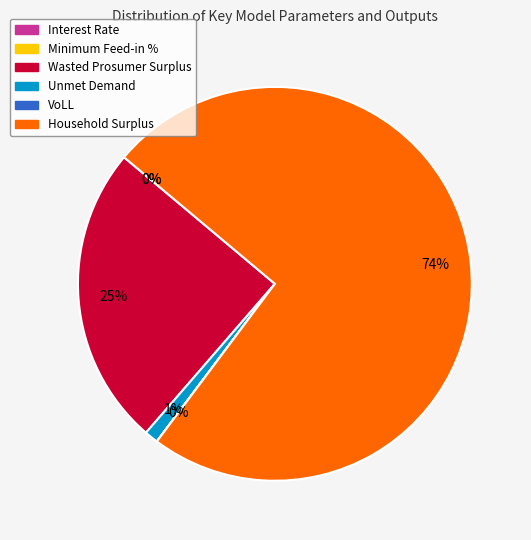

True or false: Wasted Prosumer Surplus accounts for 17% of the total.

False